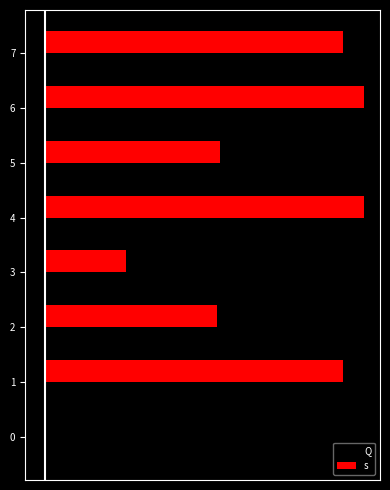

What are all the series names shown in the legend?

Q, s